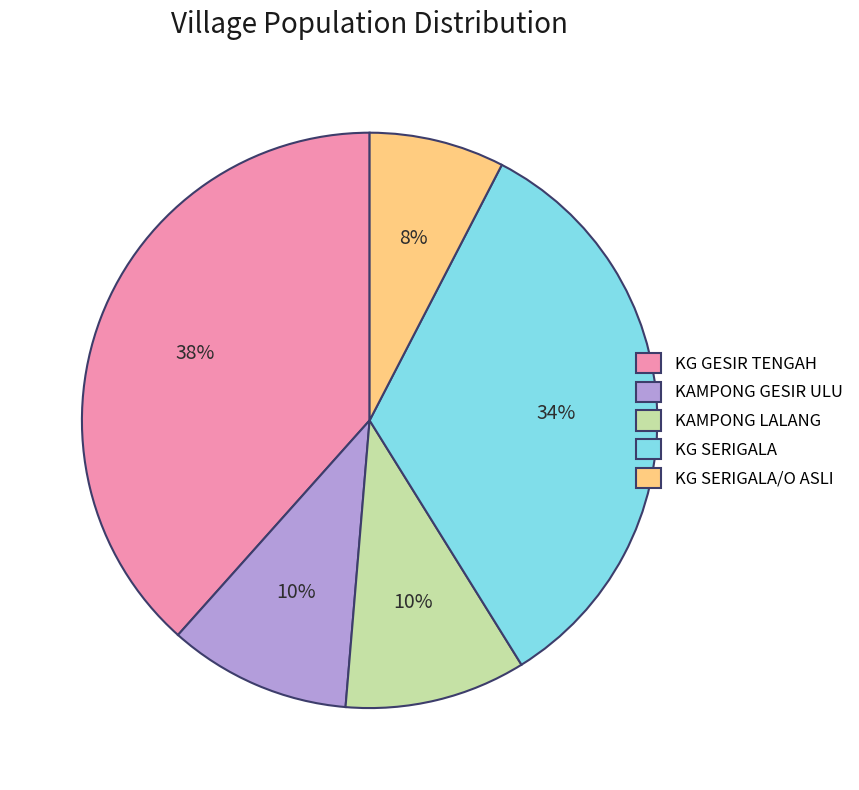

To the nearest percent, what portion does KG SERIGALA/O ASLI represent?

8%